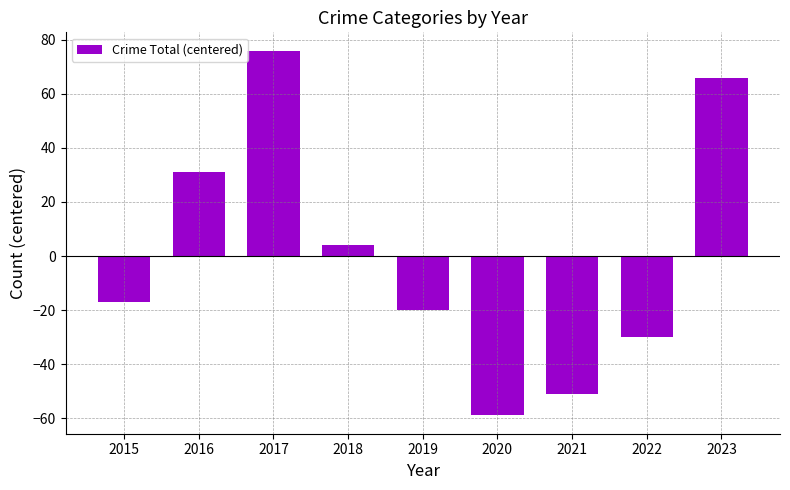

True or false: the data shows 66 at 2023.

True